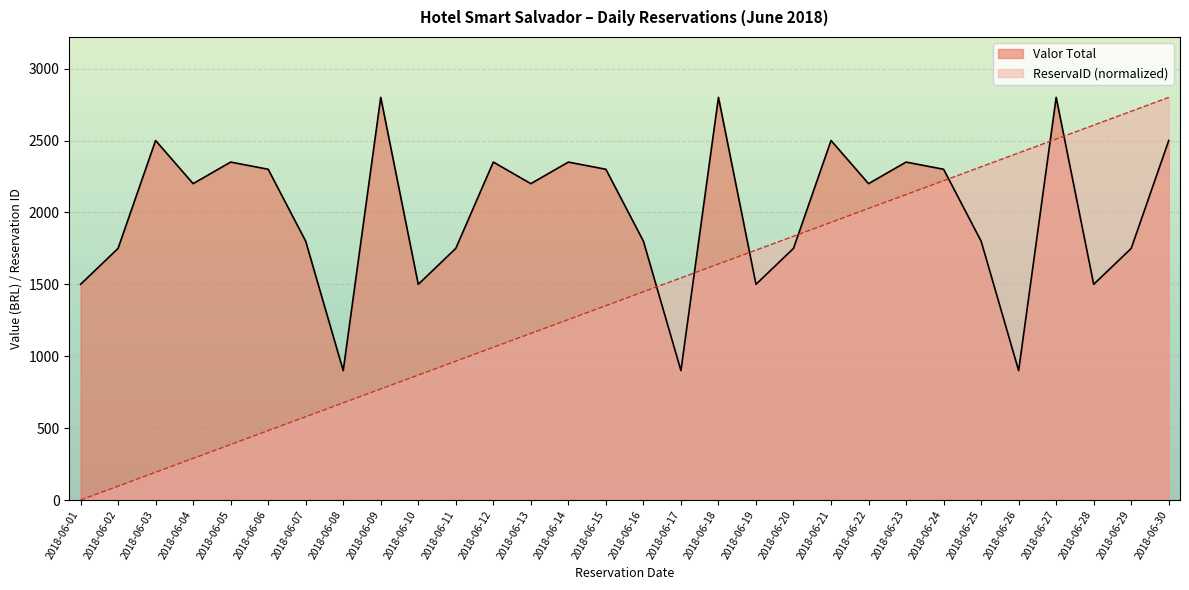

Which series changed the most between 2018-06-01 and 2018-06-23?

ReservaID (normalized)